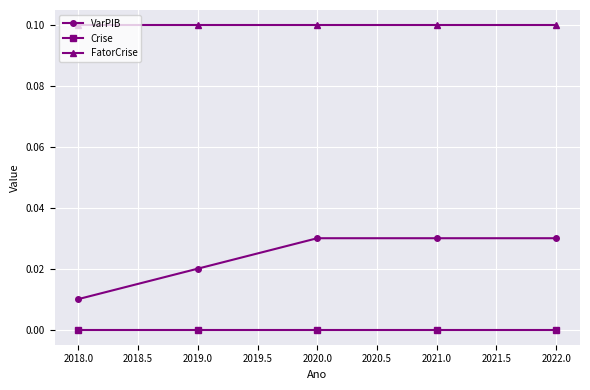

Rank the series at 2019.0 from highest to lowest value.

FatorCrise, VarPIB, Crise